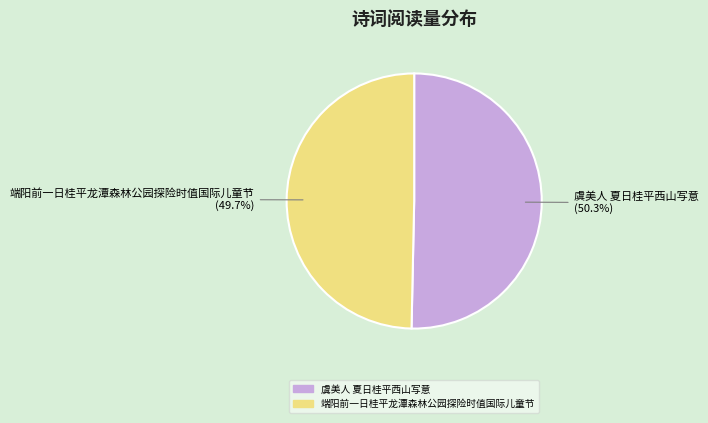

Is it true that 端阳前一日桂平龙潭森林公园探险时值国际儿童节 is 41% of the pie?

False